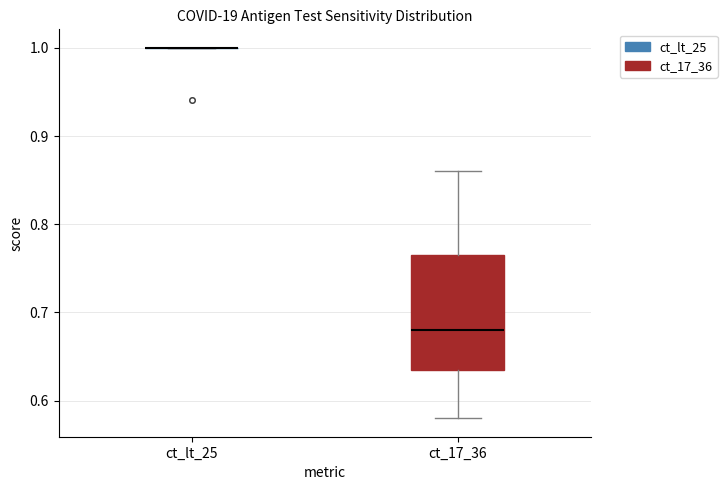

Where is the upper edge of the box for ct_17_36 on the y-axis? The values are not printed on the chart, so give them approximately, as read against the axis.

0.77